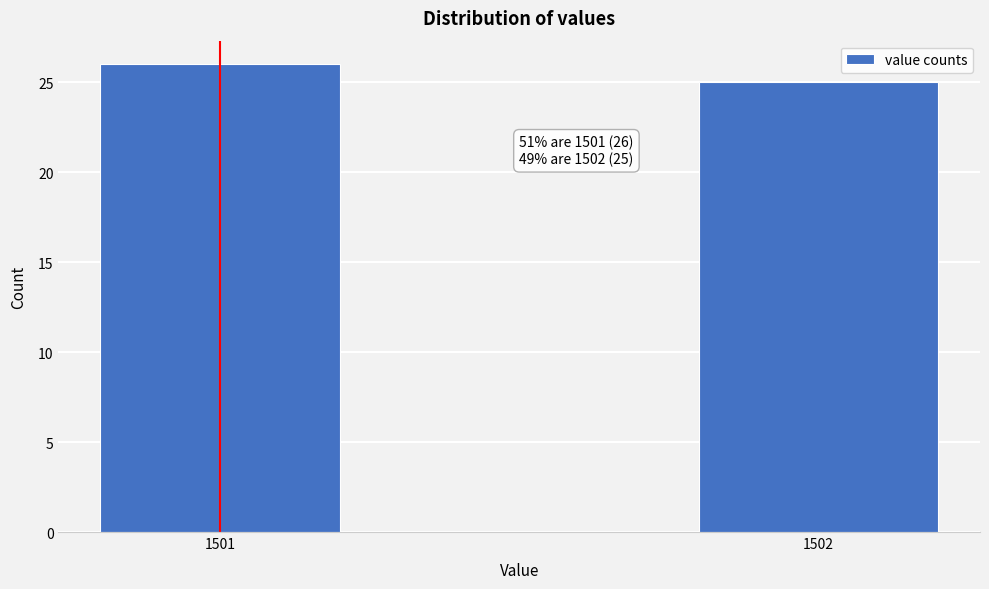

Reading left to right, list all the values displayed in this chart.

1501=26	1502=25